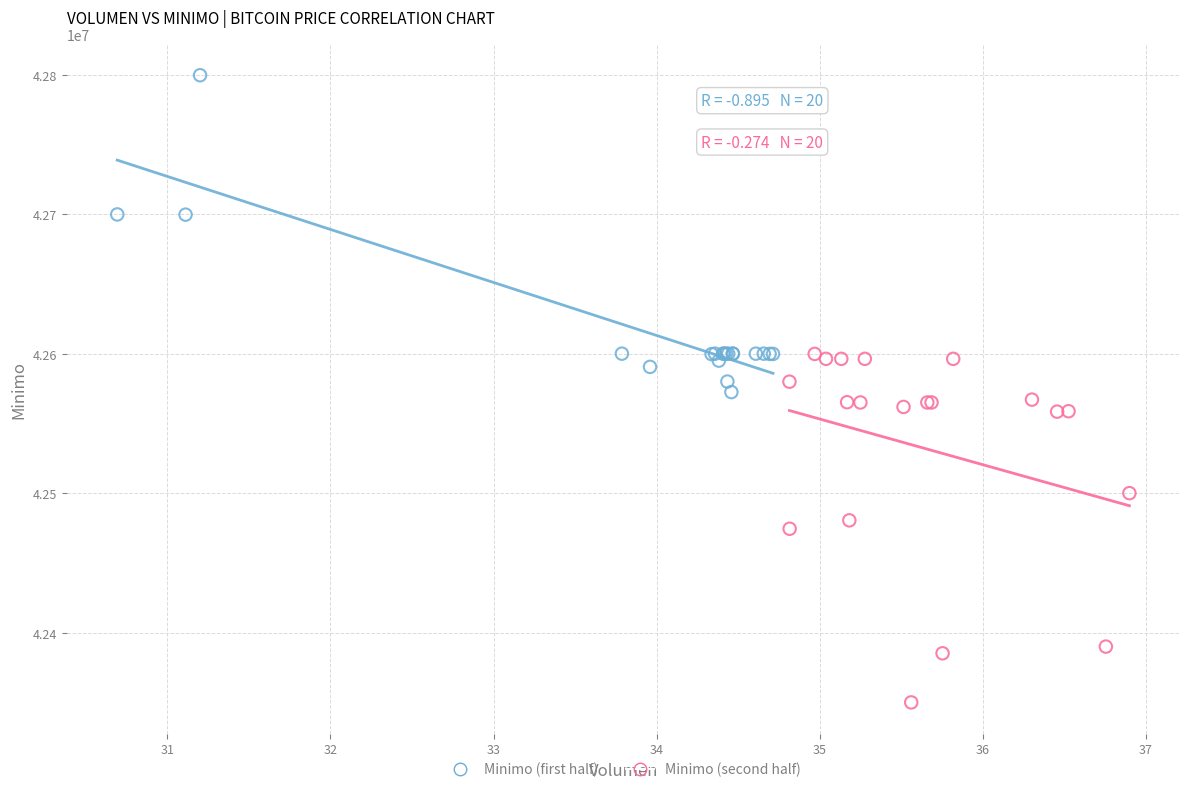

Which series reaches the minimum Y coordinate?

Minimo (second half)